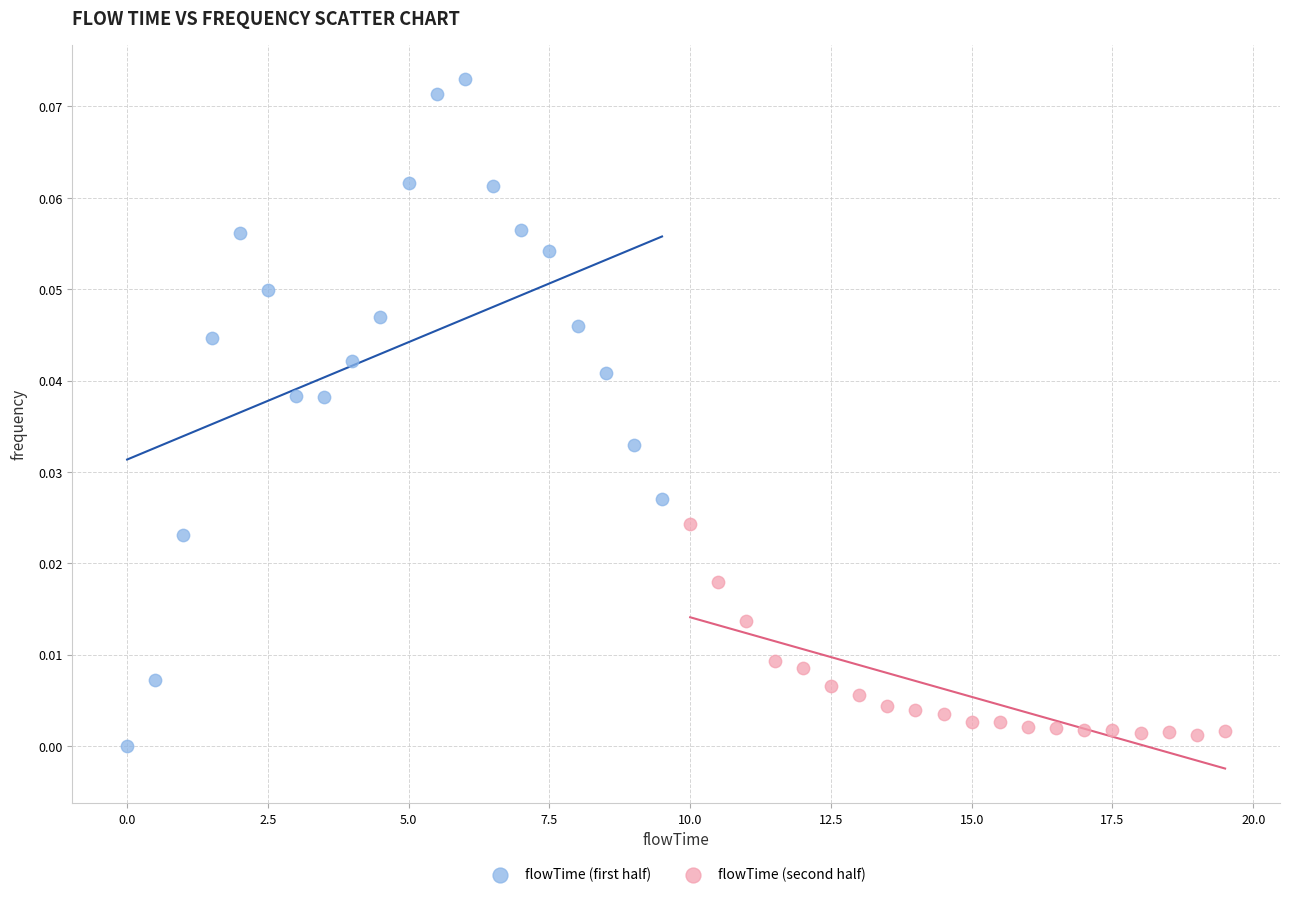

Which series has the widest spread of Y values?

flowTime (first half)